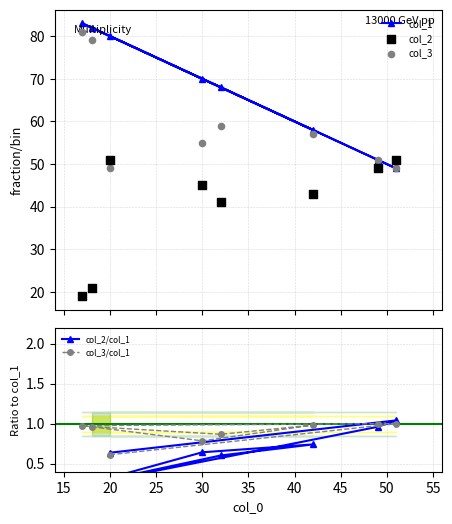

What is the value of the col_1 point at the 5th from the left?

68